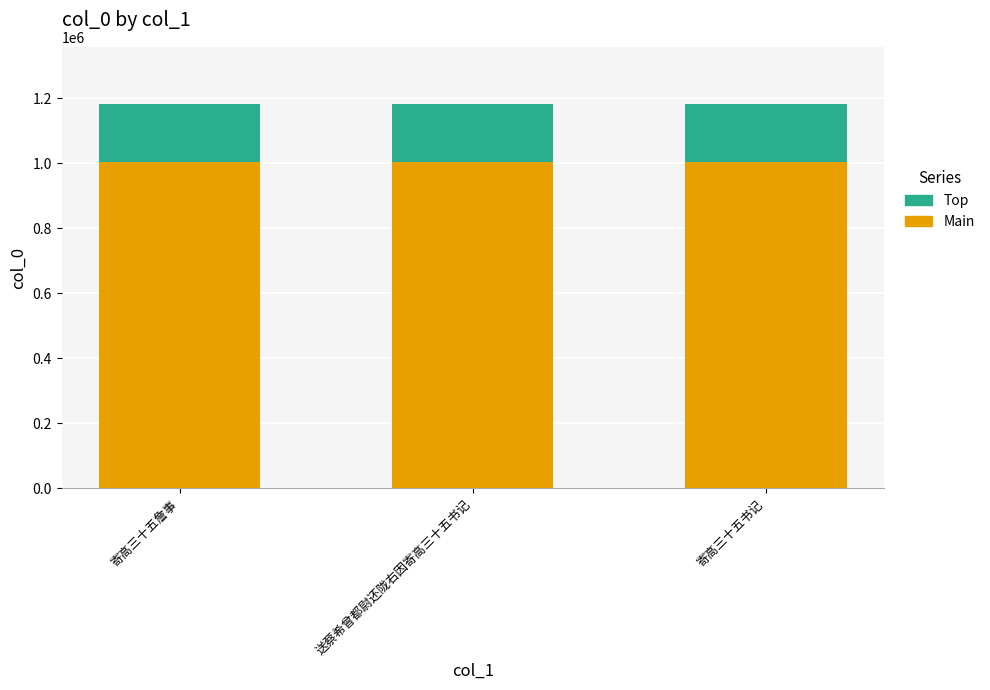

What is the sum of all Main values?

3011461.6